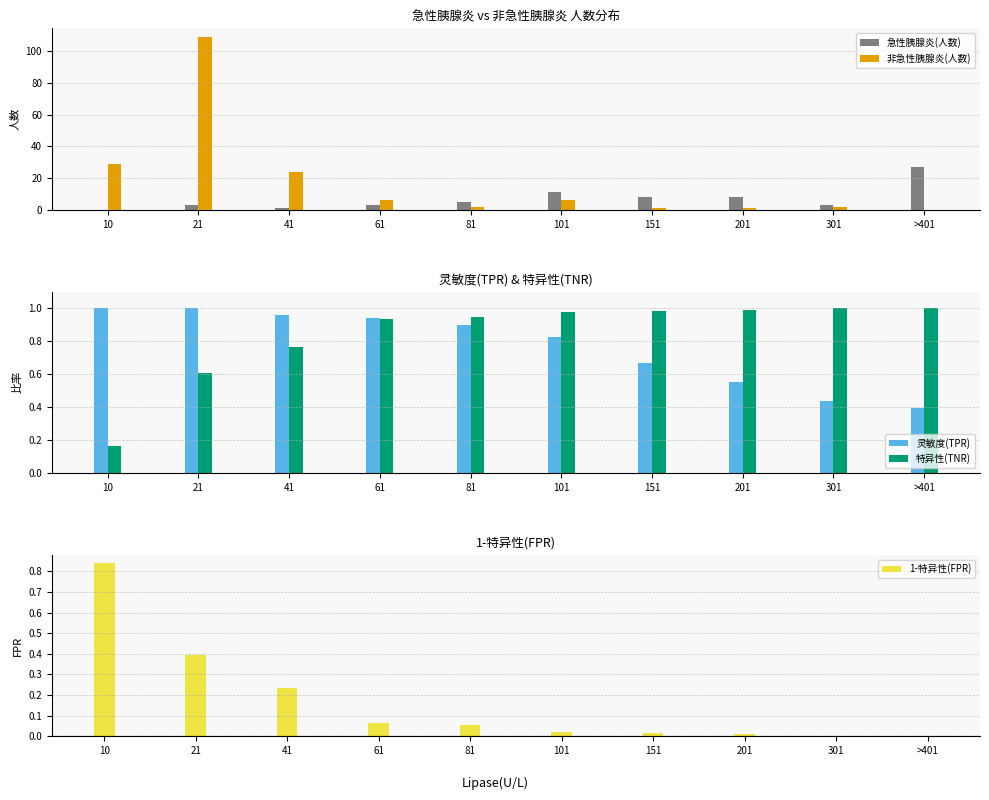

What are all the series names shown in the legend?

急性胰腺炎(人数), 非急性胰腺炎(人数), 灵敏度(TPR), 特异性(TNR), 1-特异性(FPR)